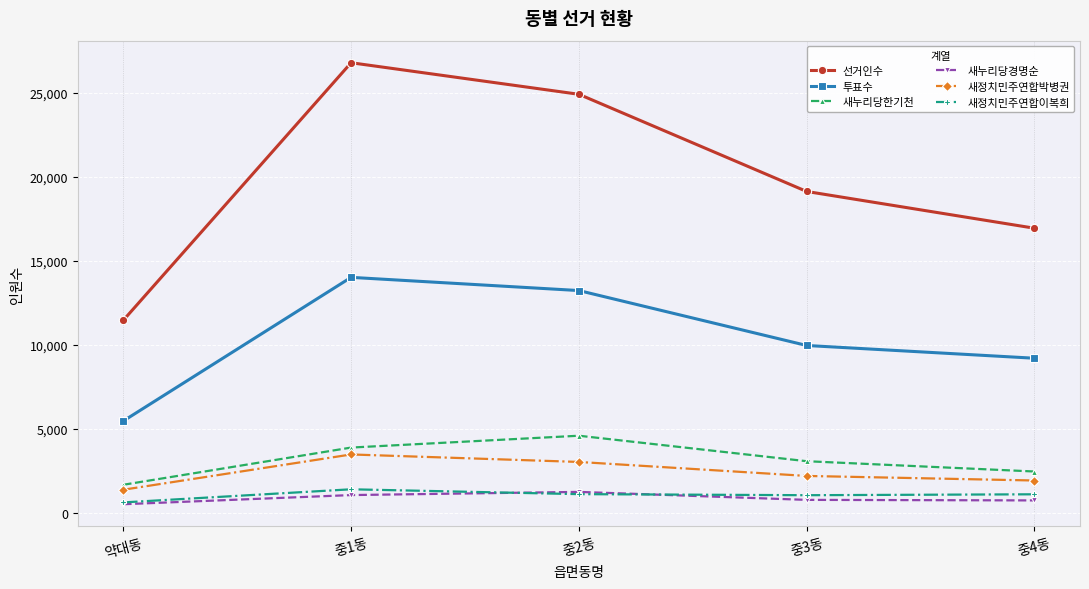

What is the difference between the maximum and minimum values in the 새누리당한기천 series?

2920